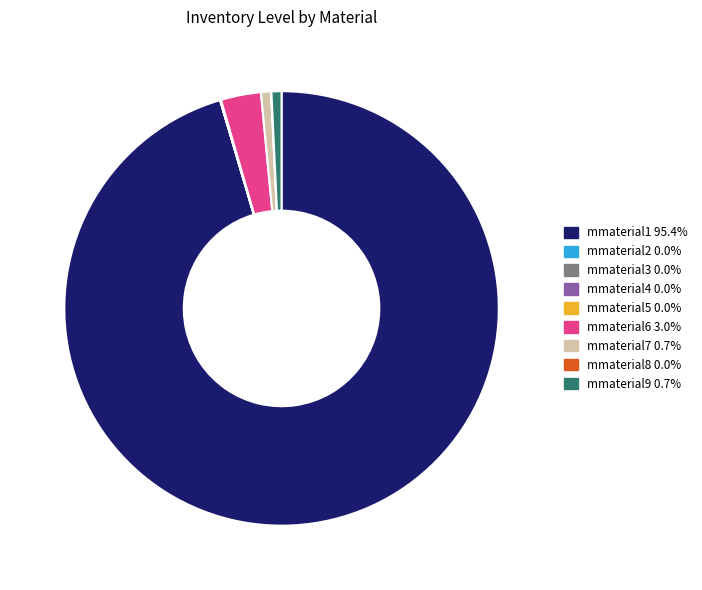

Is there a majority slice in this chart?

Yes